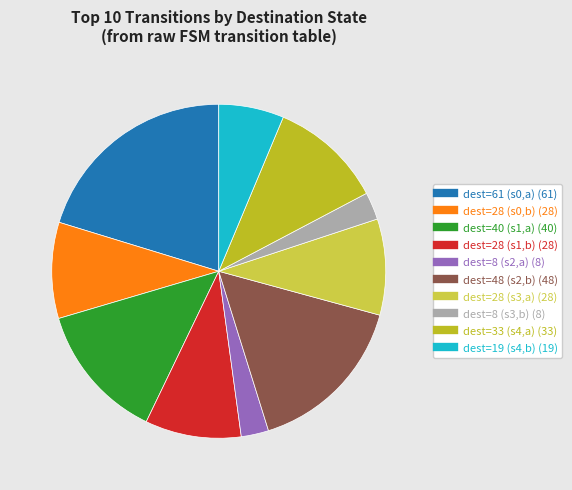

Is there a majority slice in this chart?

No